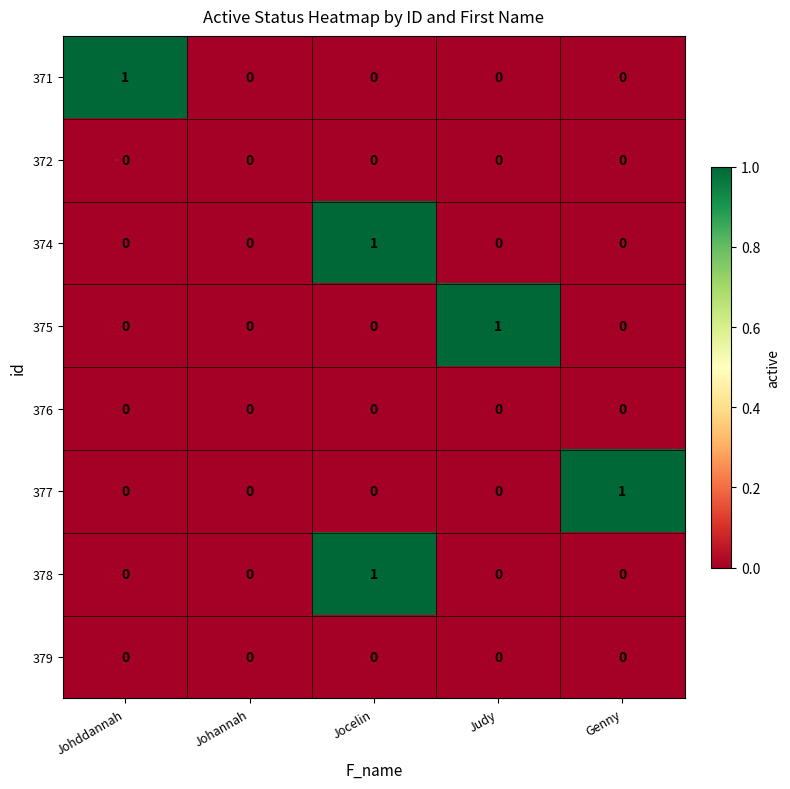

At which category is the sum across all series the highest?

Jocelin